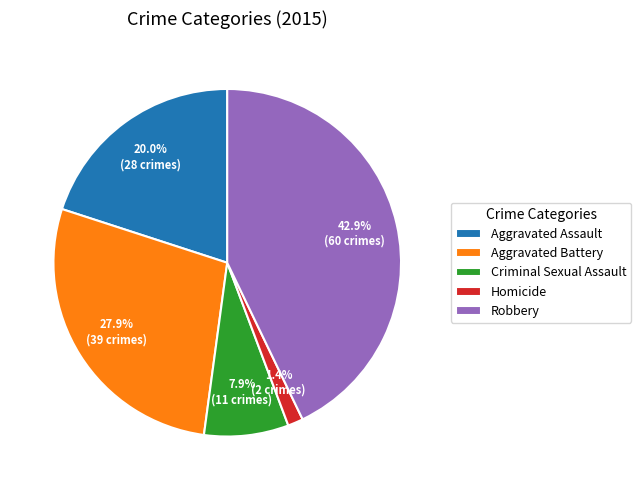

The Homicide slice represents 1% of the pie. True or false?

True